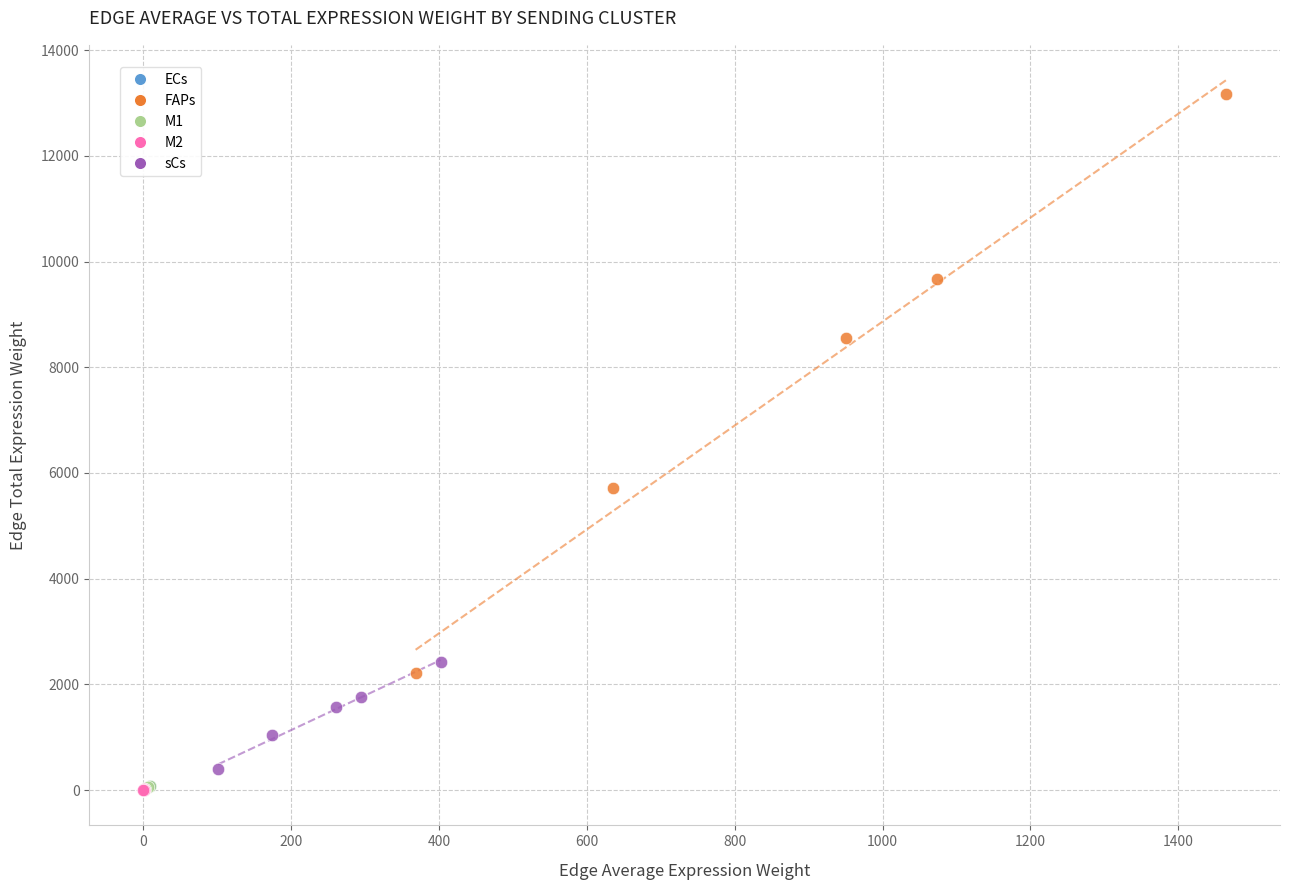

What are all the series names shown in the legend?

ECs, FAPs, M1, M2, sCs